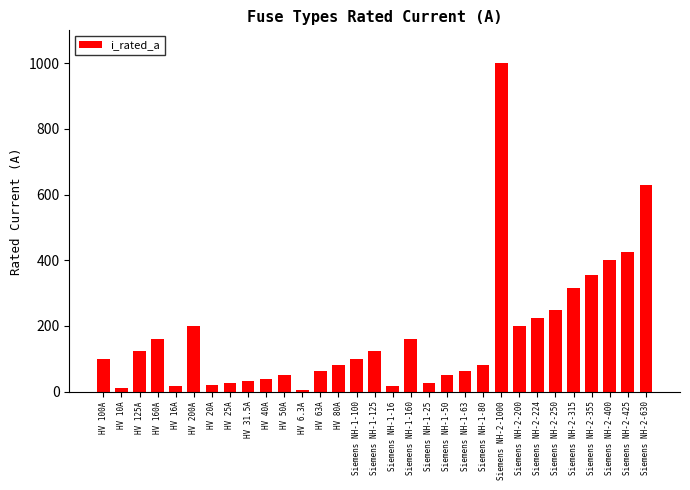

True or false: the data shows 200.0 at HV 200A.

True